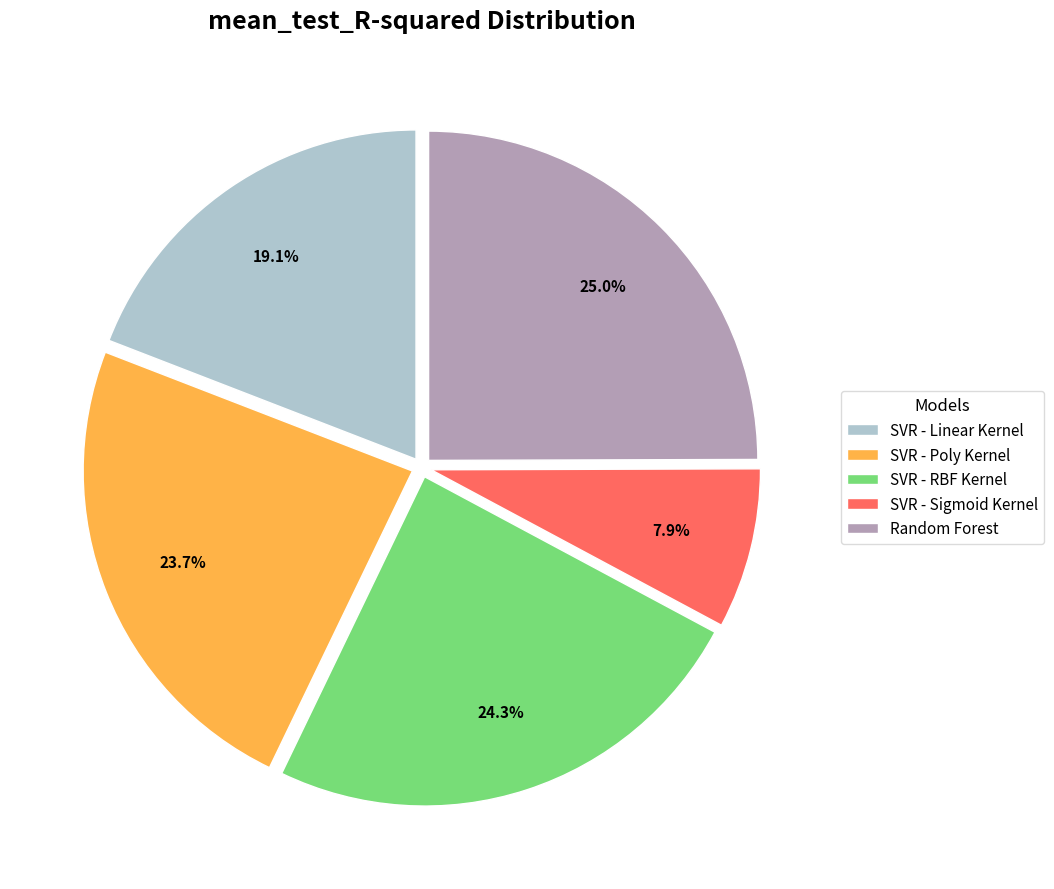

To the nearest percent, what portion does SVR - Linear Kernel represent?

19%